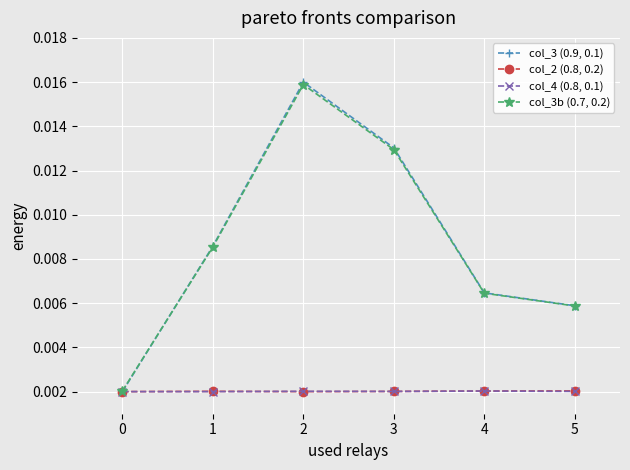

At how many categories does at least one series exceed 0?

6